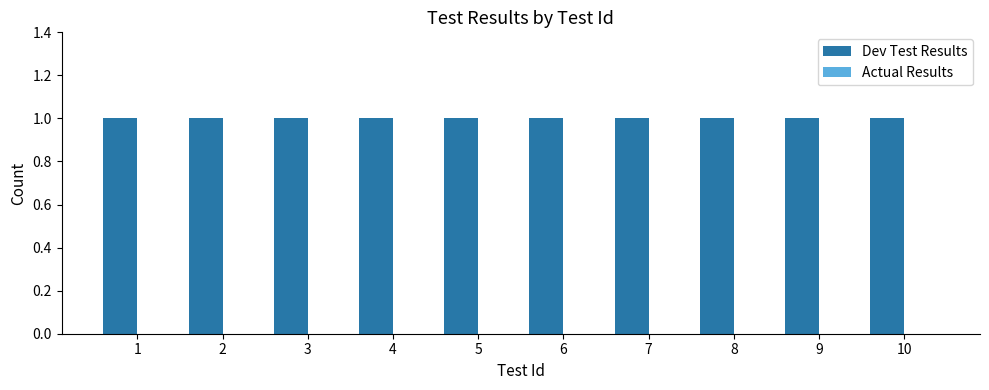

Does the chart contain any negative values?

No